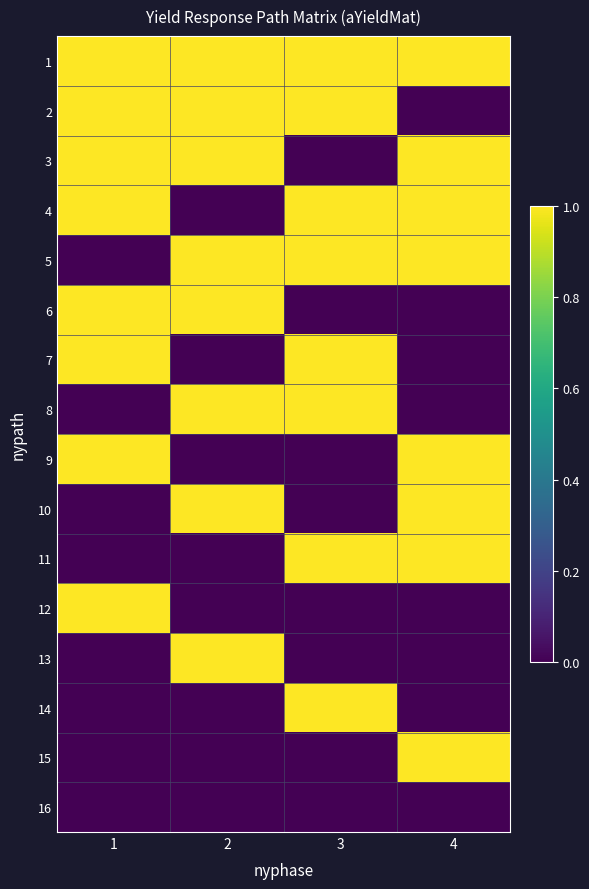

How many distinct data groups are displayed?

16